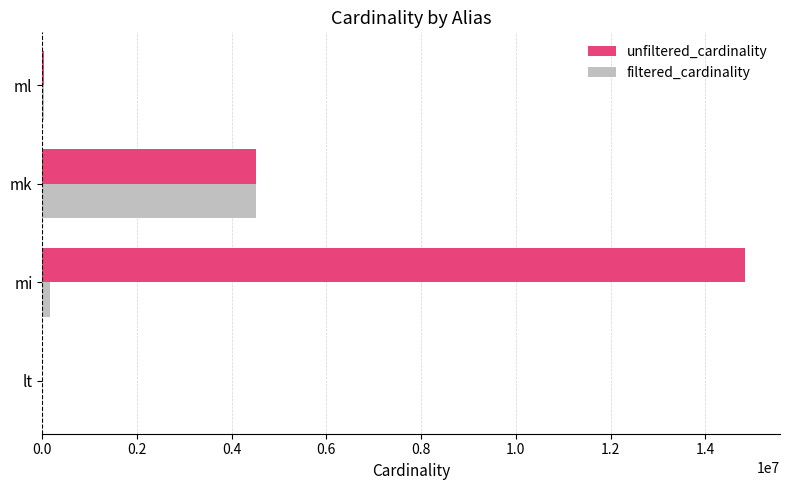

The unfiltered_cardinality series shows 4523930 at mk. True or false?

True